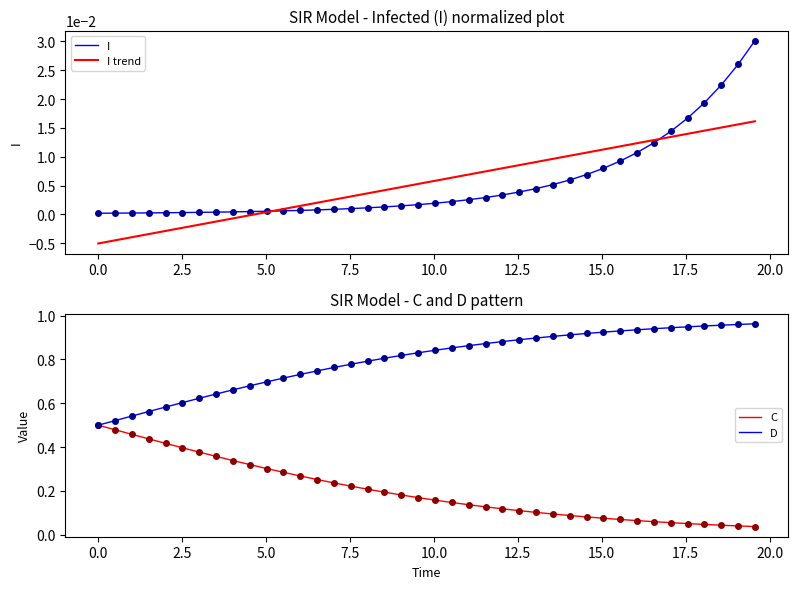

How many series are shown in this chart?

4